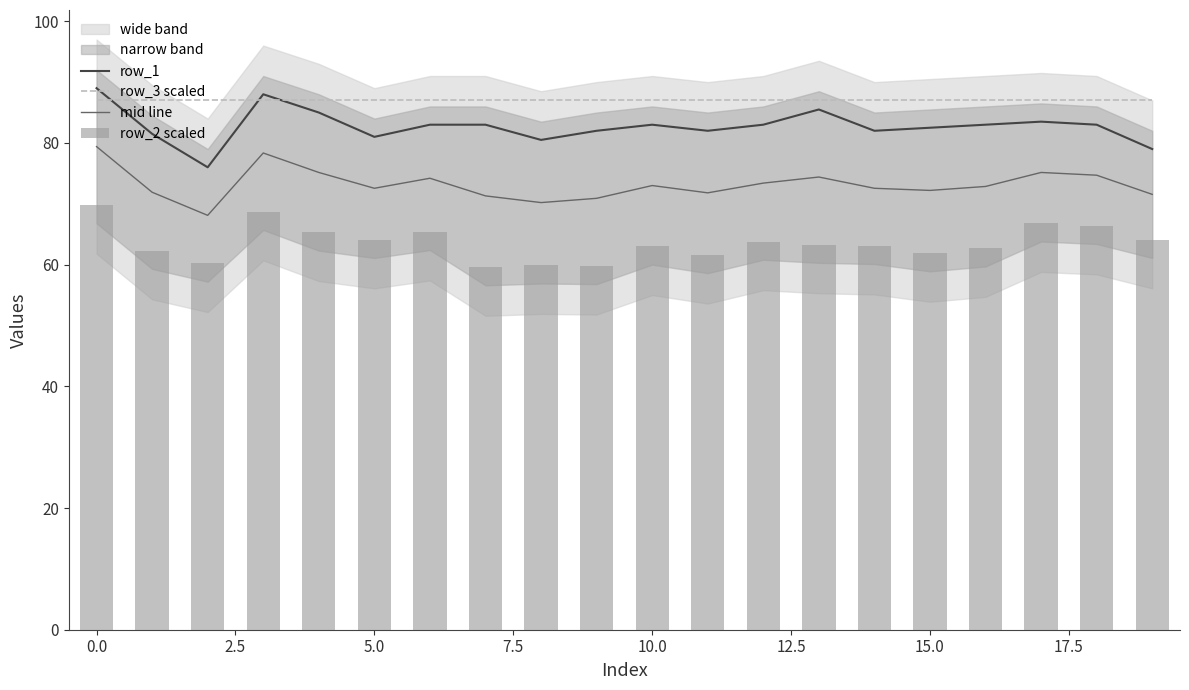

True or false: mid line and row_1 cross at least once.

False